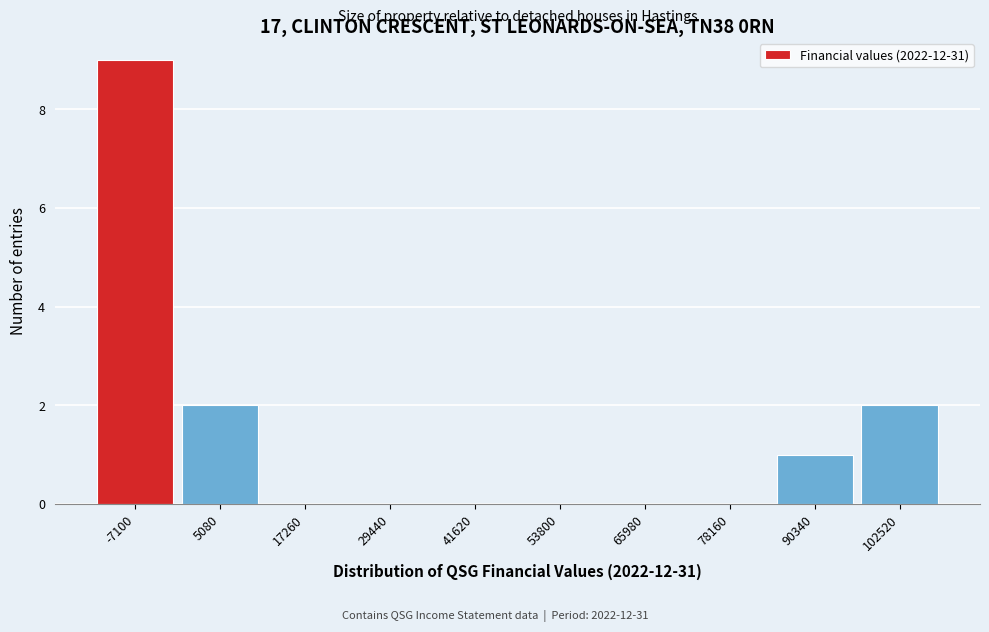

Reading left to right, list all the values displayed in this chart.

-7100=9	5080=2	17260=0	29440=0	41620=0	53800=0	65980=0	78160=0	90340=1	102520=2